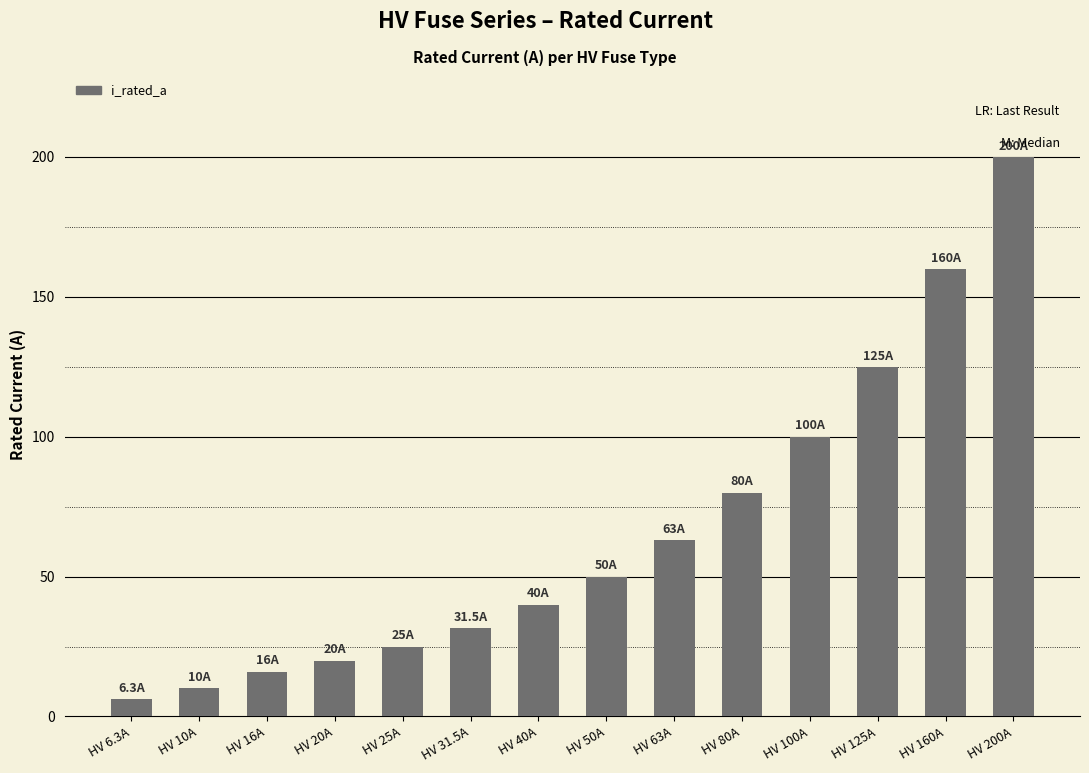

How many bars are there in total?

14